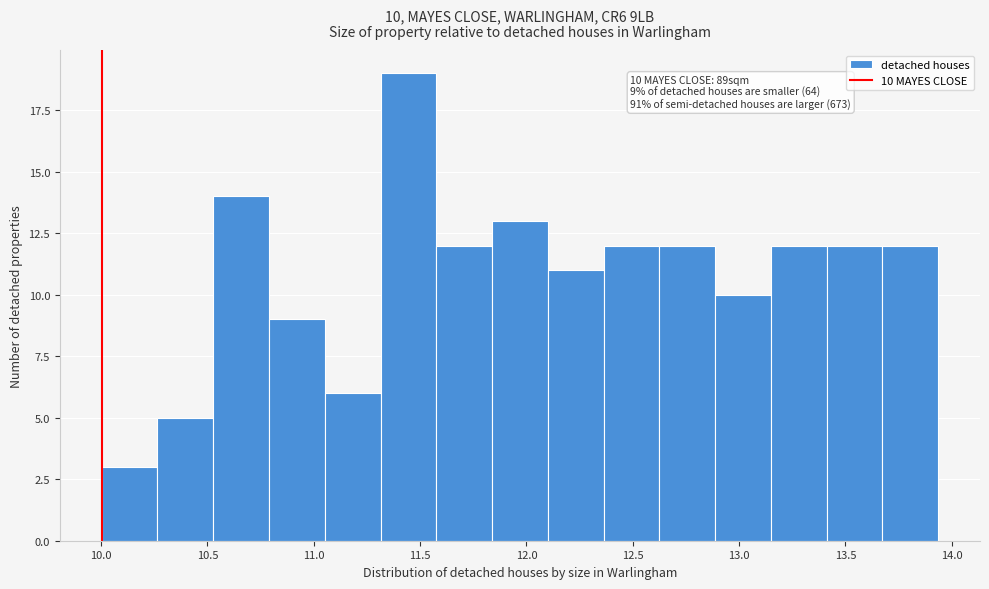

Over which range of the x-axis is the bar tallest?

11.30 to 11.60